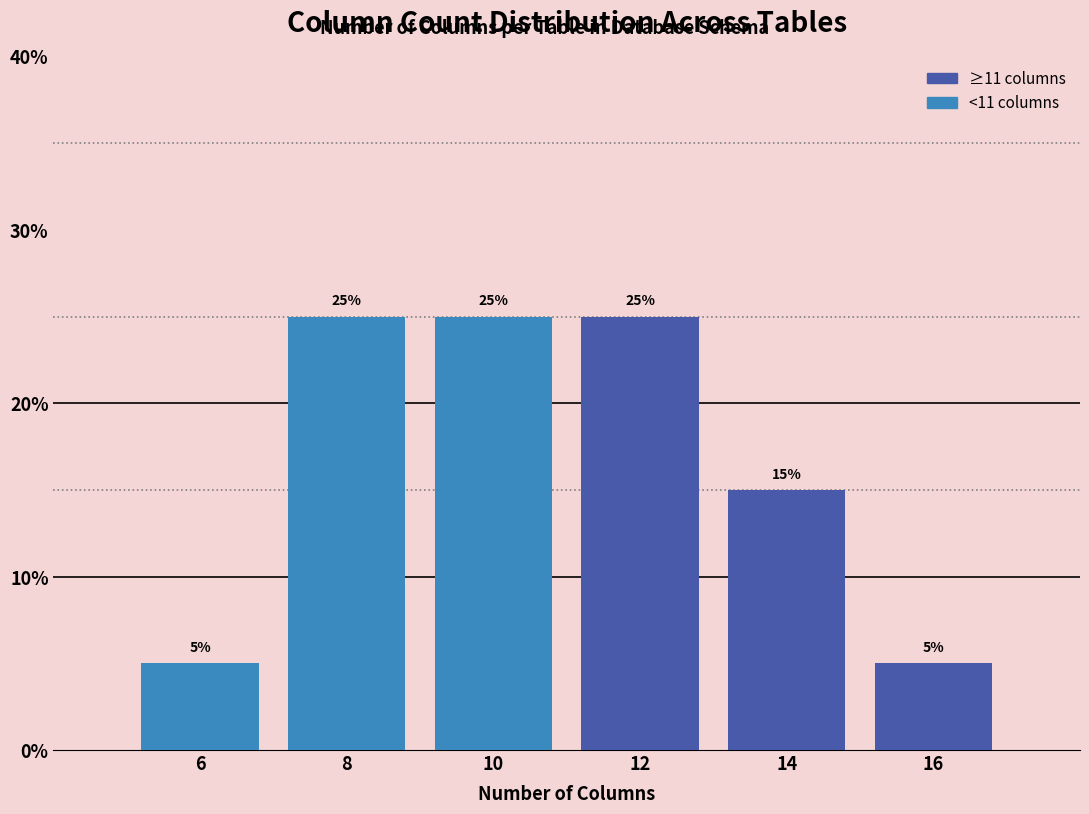

Reading left to right, list every bar in this chart as the range it spans on the x-axis followed by its height.

5 to 7: 5
7 to 9: 25
9 to 11: 25
11 to 13: 25
13 to 15: 15
15 to 17: 5